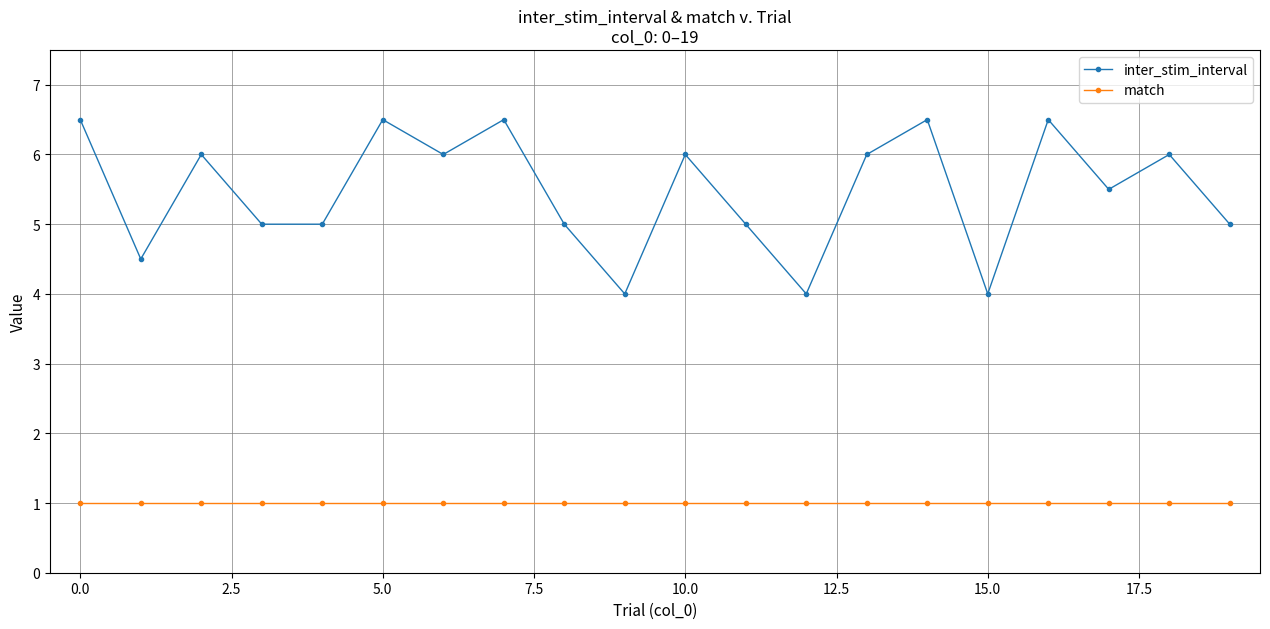

True or false: inter_stim_interval has more than 1 interior local peaks.

True